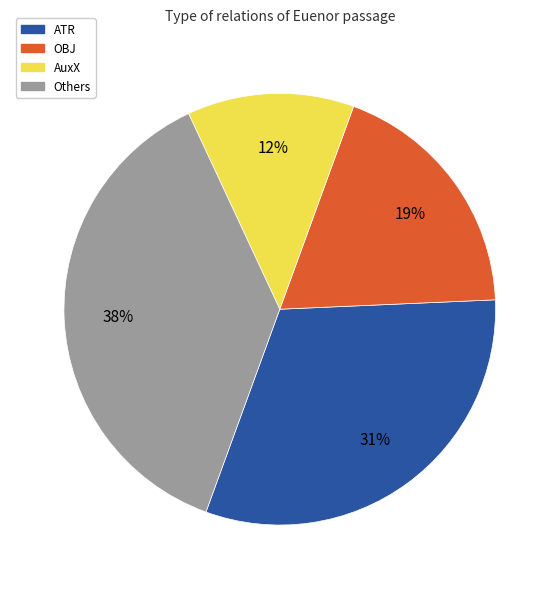

To the nearest percent, what is the average slice percentage?

25%